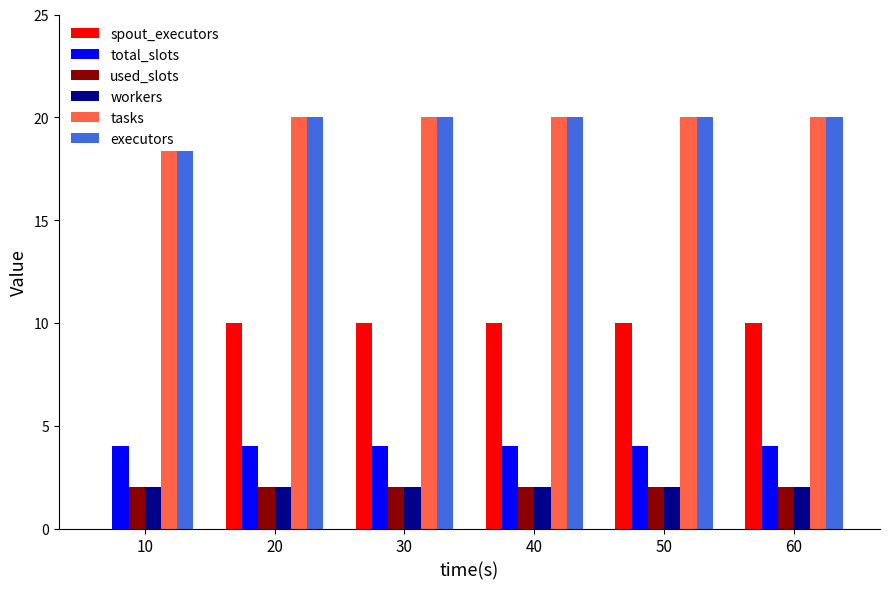

What is the difference between the highest and lowest values at 30?

18